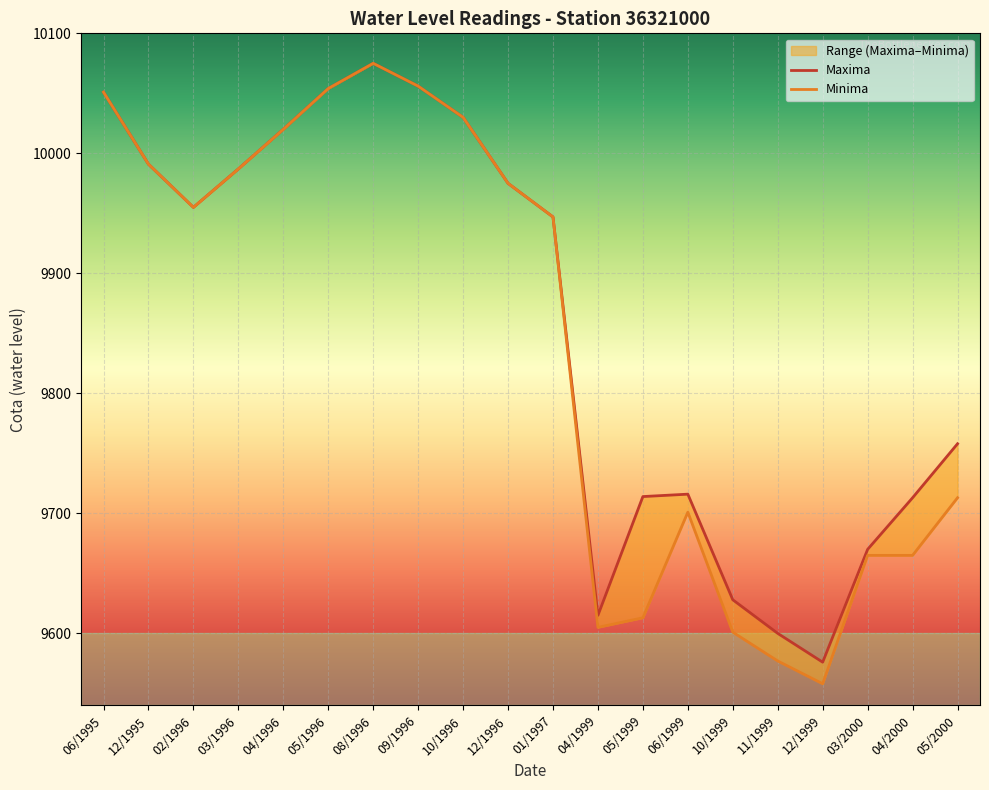

List the labels in order of Minima value, smallest first.

12/1999, 11/1999, 10/1999, 04/1999, 05/1999, 03/2000, 04/2000, 06/1999, 05/2000, 01/1997, 02/1996, 12/1996, 03/1996, 12/1995, 04/1996, 10/1996, 06/1995, 05/1996, 09/1996, 08/1996